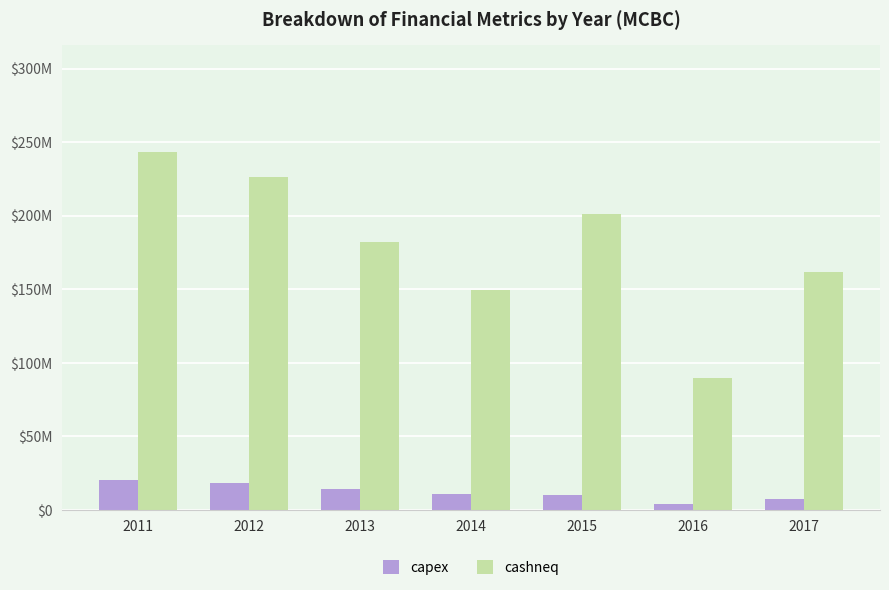

Reading left to right, extract all data points from this chart.

capex: 2011=20509000	2012=18022000	2013=14094000	2014=10721000	2015=10370000	2016=4151000	2017=7585000
cashneq: 2011=243042000	2012=226358000	2013=181892000	2014=149455000	2015=201476000	2016=89819000	2017=161467000